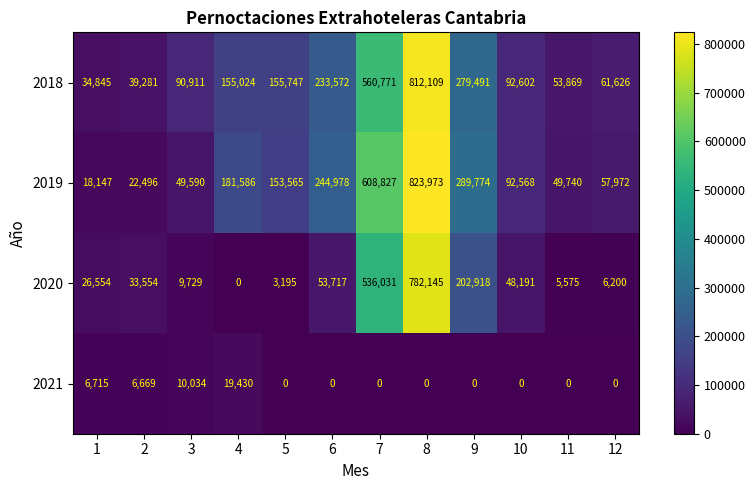

Count the number of data series in this chart.

4